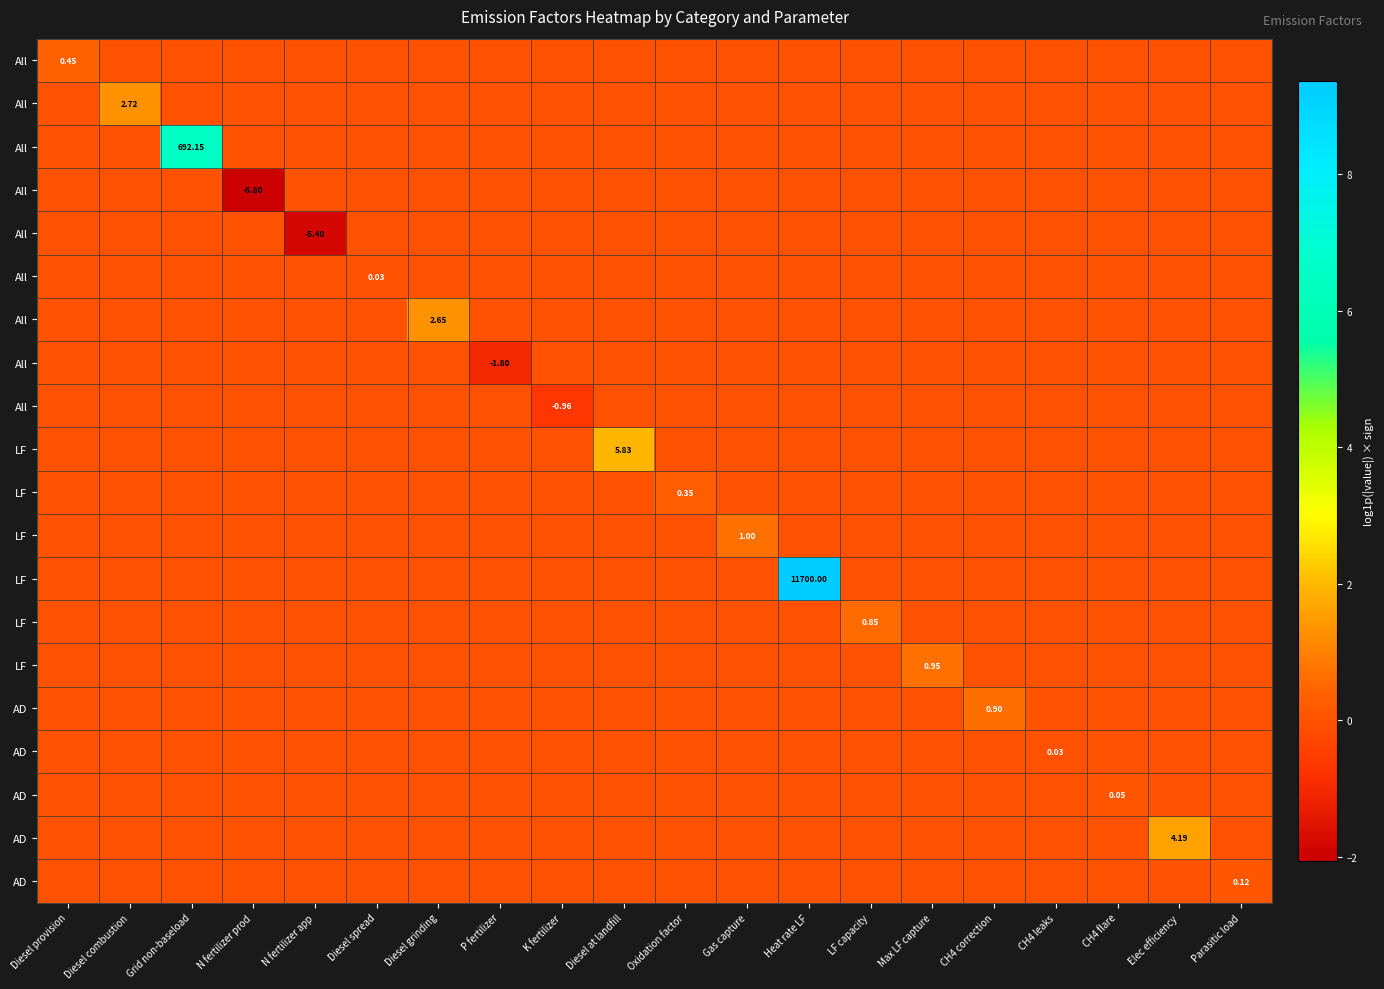

At how many categories does at least one series exceed 6?

2